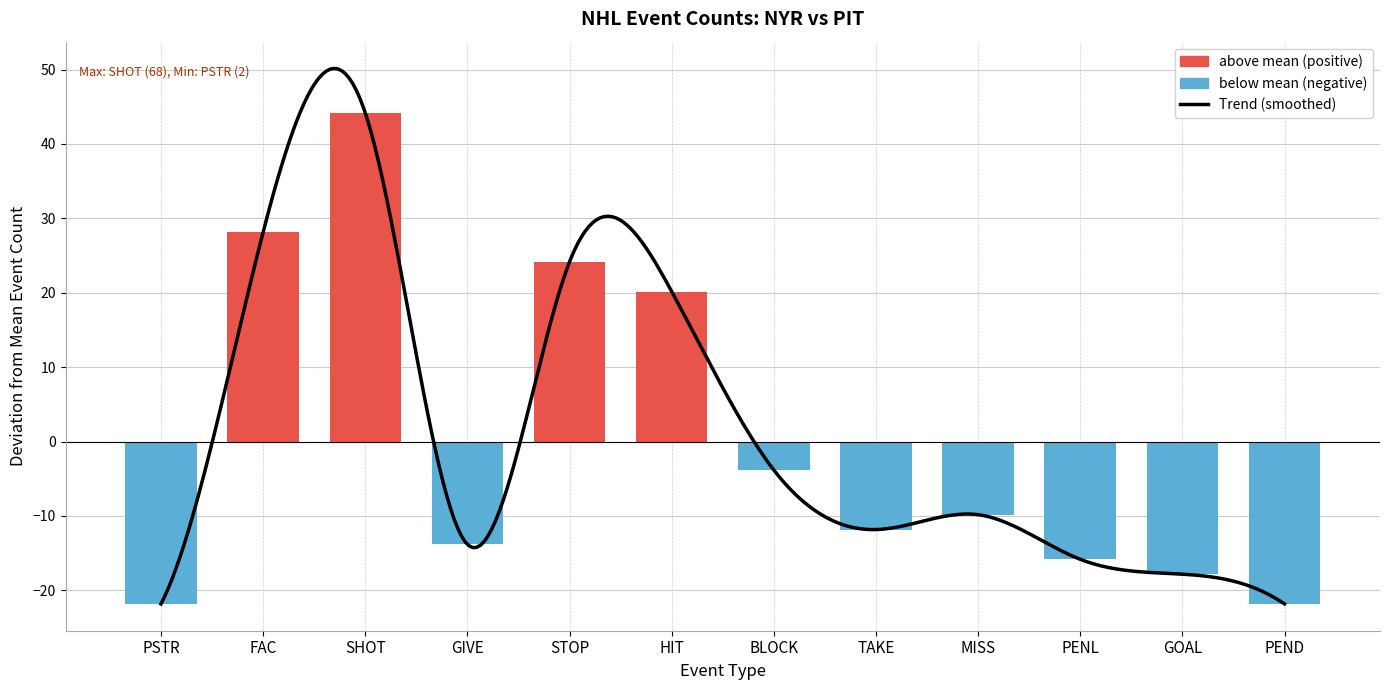

How many values exceed 14?

5